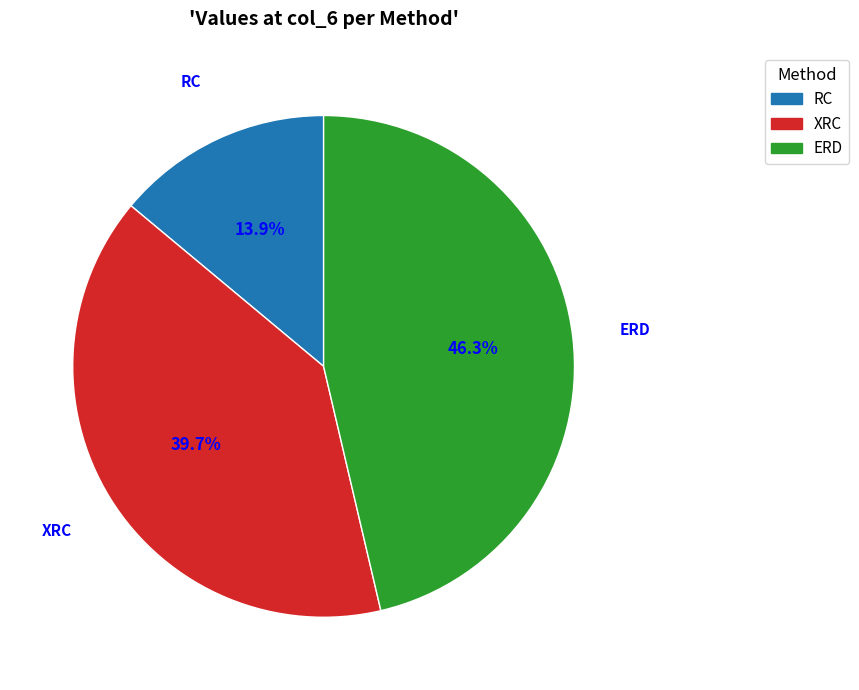

Is there any slice that represents more than half of the pie?

No